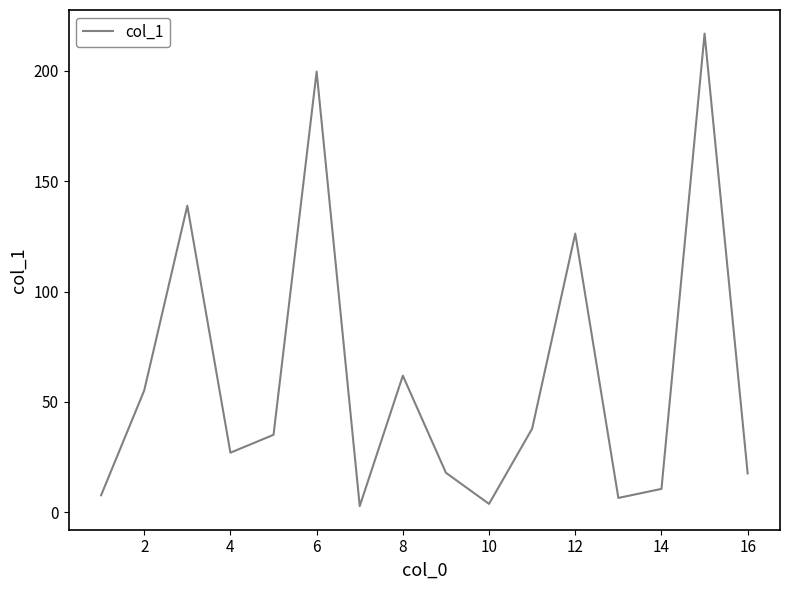

What is the greatest value displayed?

216.9